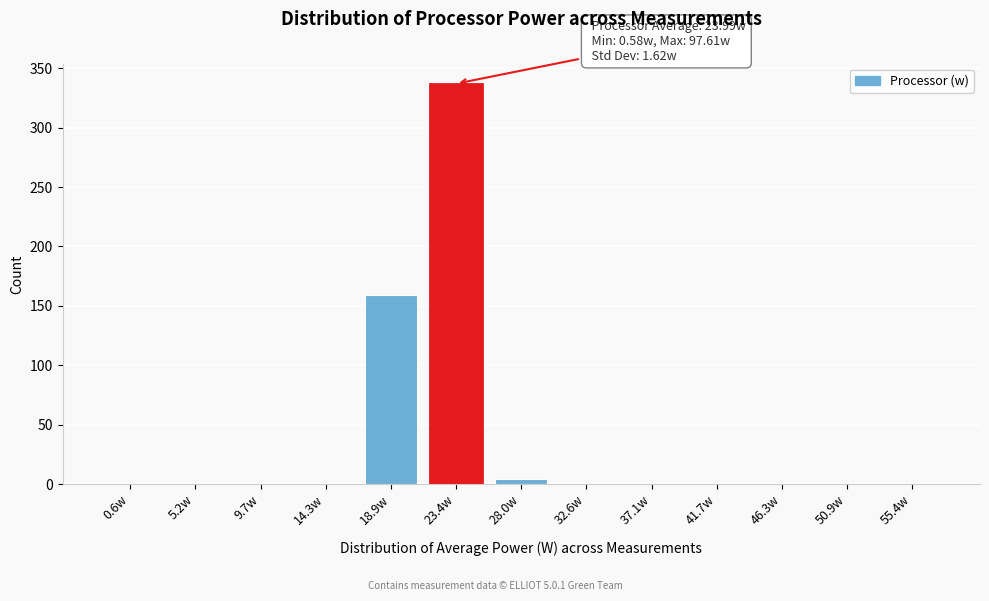

Reading left to right, list all the values displayed in this chart.

0.6w=0	5.2w=0	9.7w=0	14.3w=0	18.9w=159	23.4w=337	28.0w=4	32.6w=0	37.1w=0	41.7w=0	46.3w=0	50.9w=0	55.4w=0